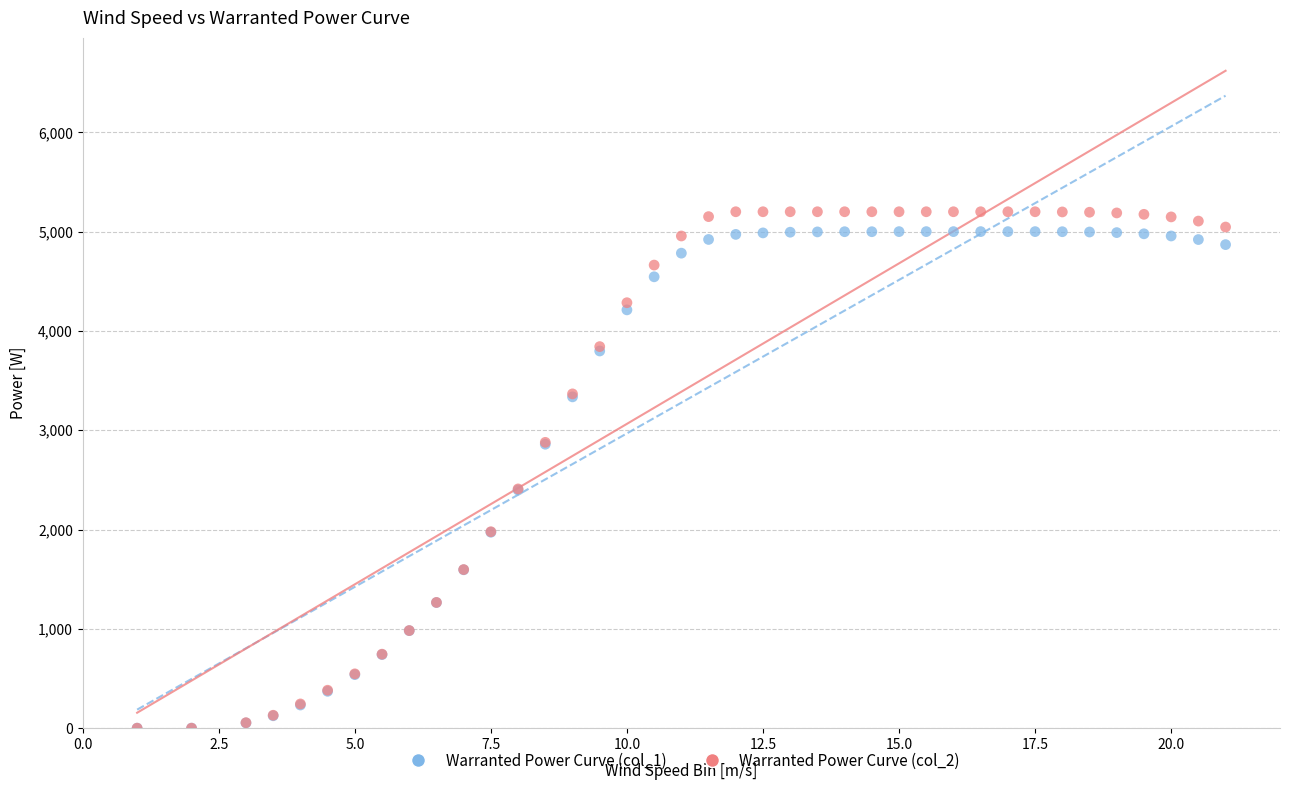

What are all the series names shown in the legend?

Warranted Power Curve (col_1), Warranted Power Curve (col_2)